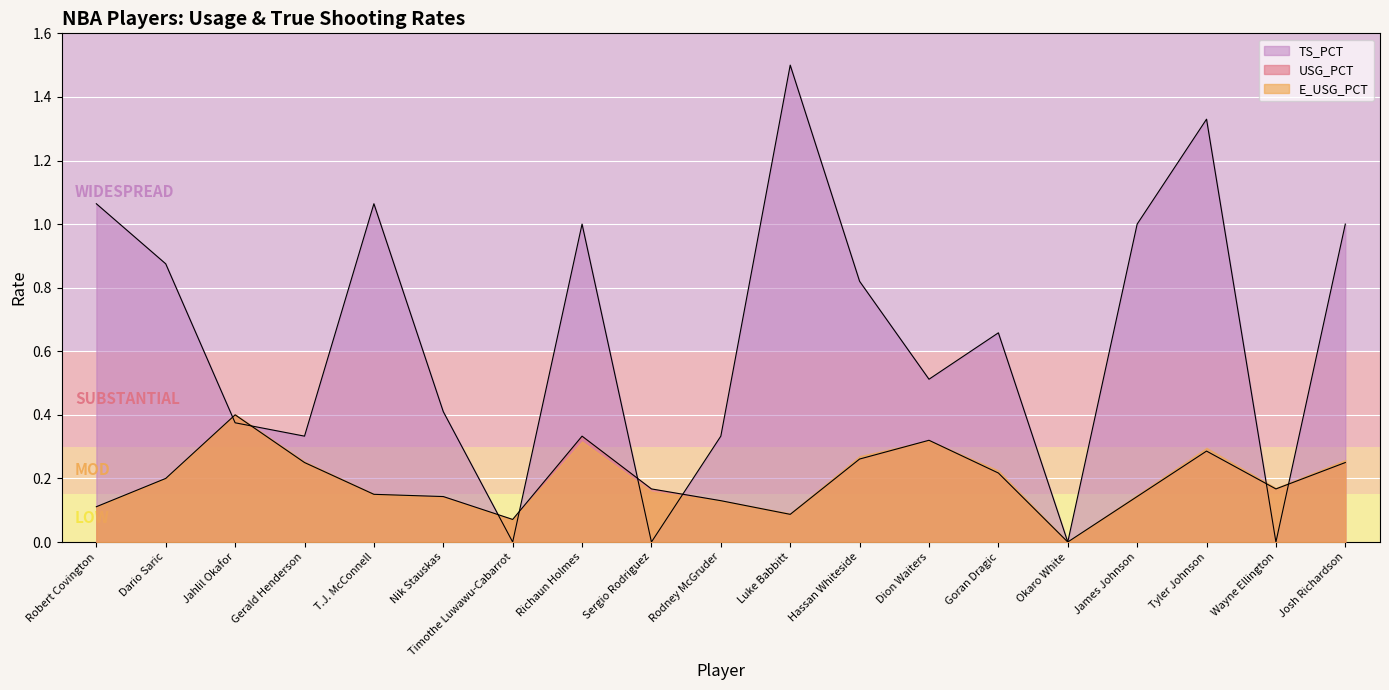

What are all the series names shown in the legend?

TS_PCT, USG_PCT, E_USG_PCT